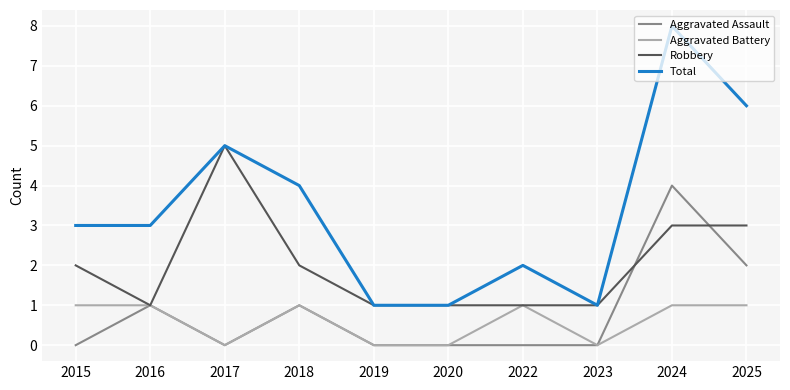

Reading left to right, what are all the values shown in this chart?

Aggravated Assault: 0	1	0	1	0	0	0	0	4	2
Aggravated Battery: 1	1	0	1	0	0	1	0	1	1
Robbery: 2	1	5	2	1	1	1	1	3	3
Total: 3	3	5	4	1	1	2	1	8	6